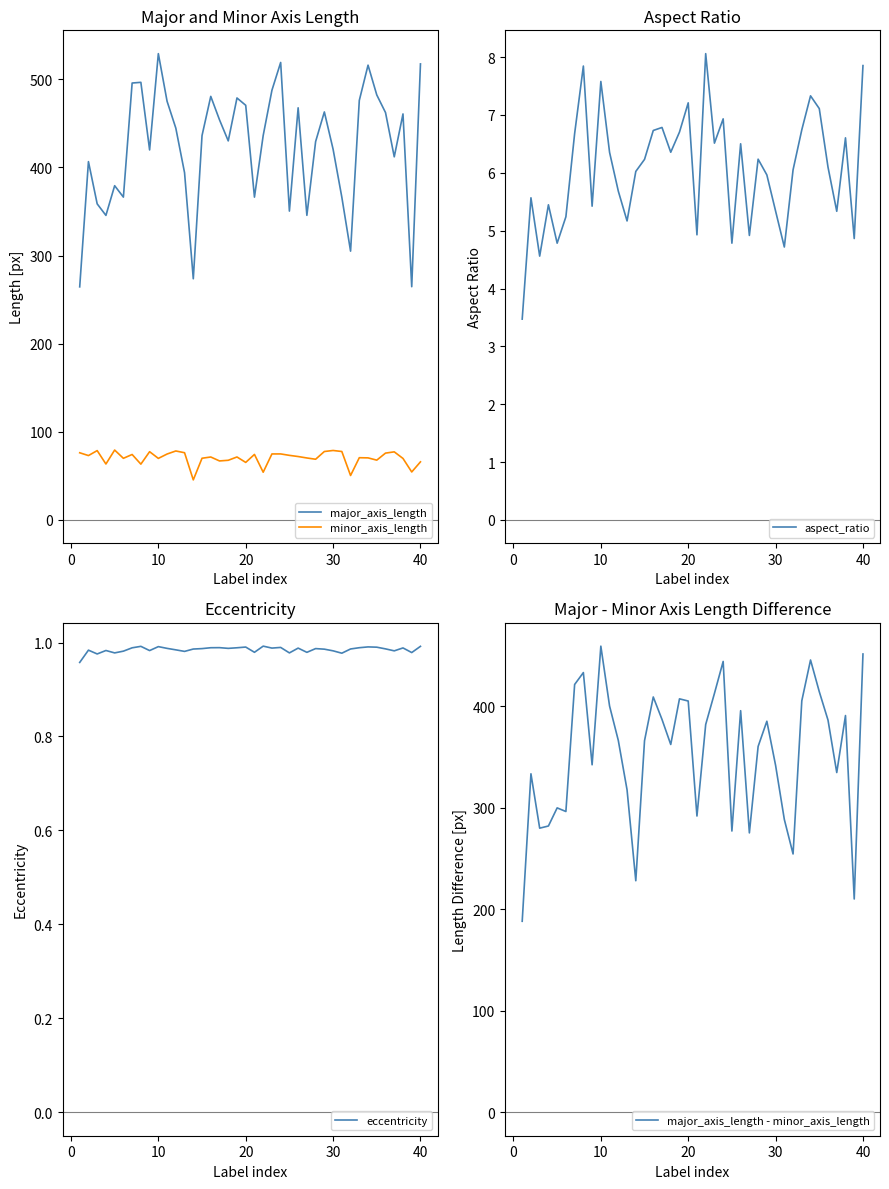

The major_axis_length series shows 259.2 at 30. True or false?

False